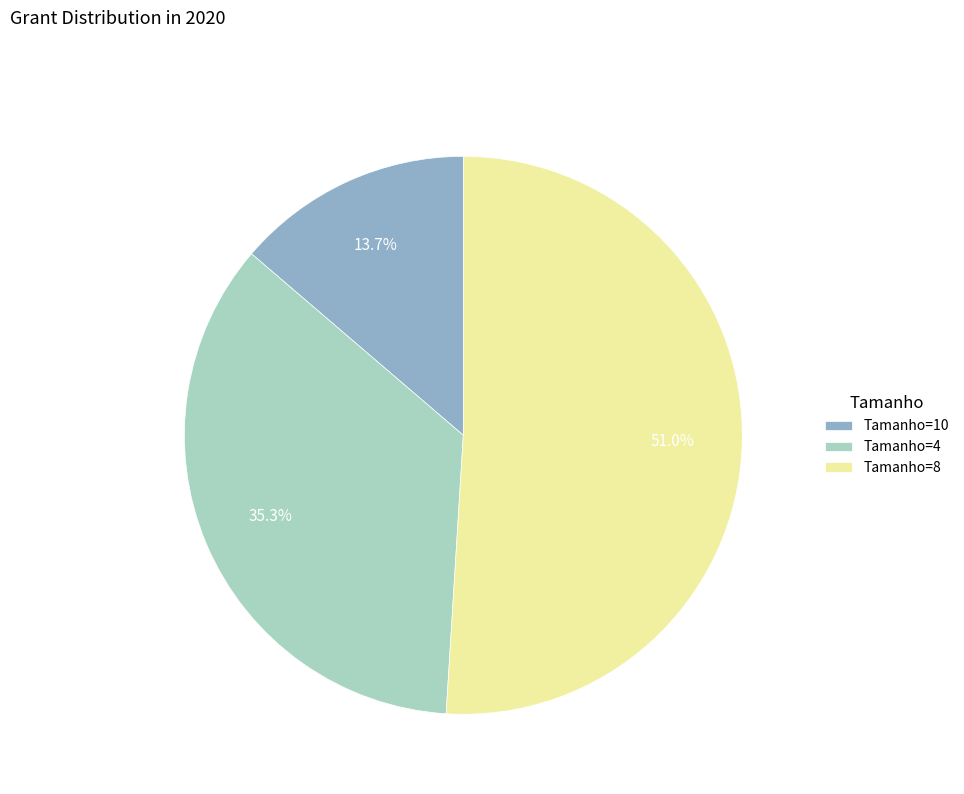

Rank the categories by value from lowest to highest.

Tamanho=10, Tamanho=4, Tamanho=8